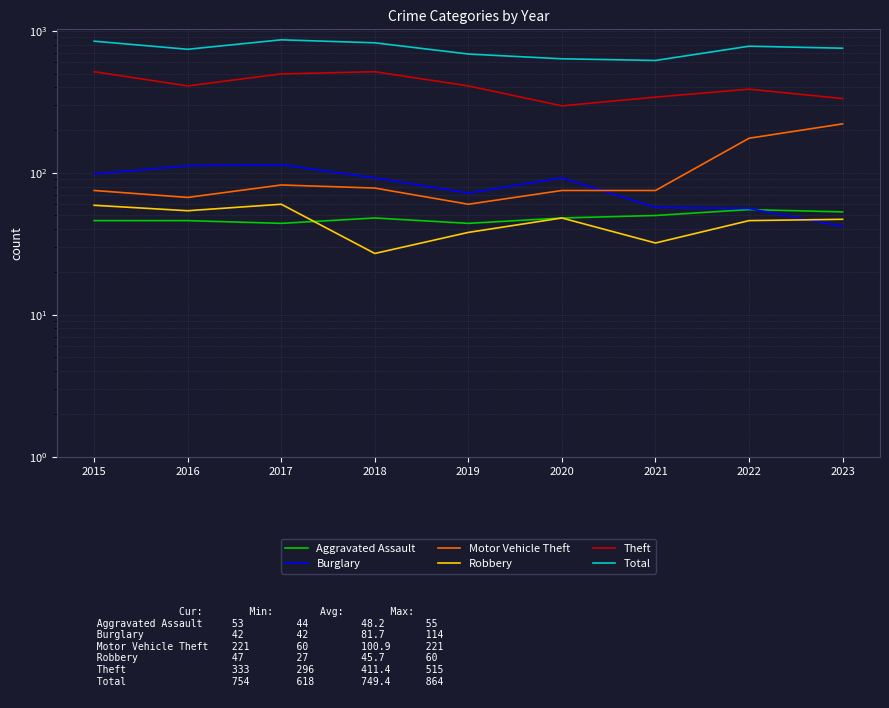

Is it true that Robbery equals 40 at 2018?

False